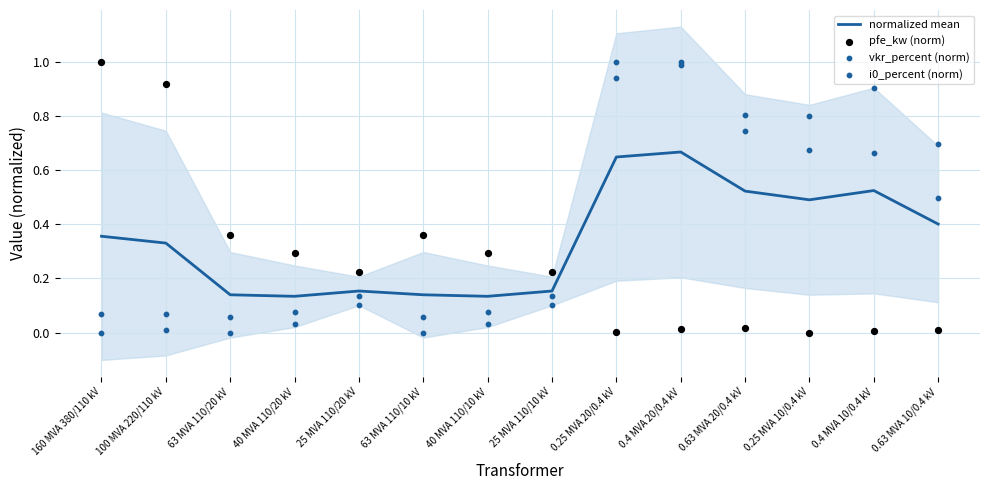

Which series has the largest Y range (max minus min)?

pfe_kw (norm)